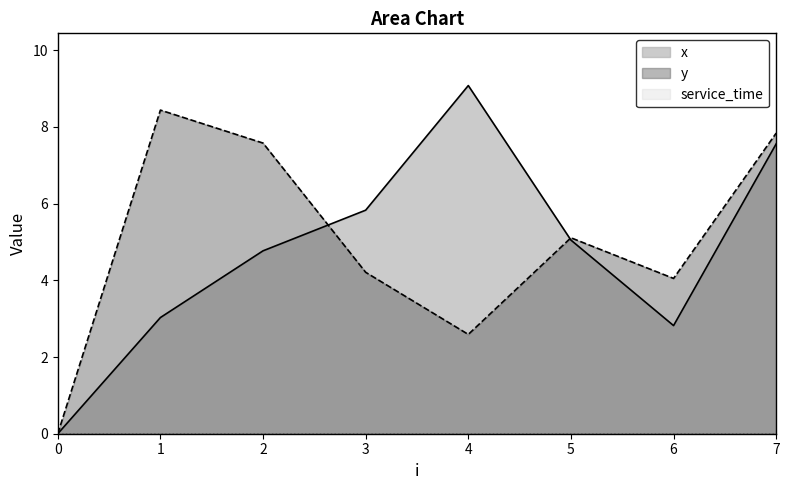

At which category does x reach its first local valley?

6